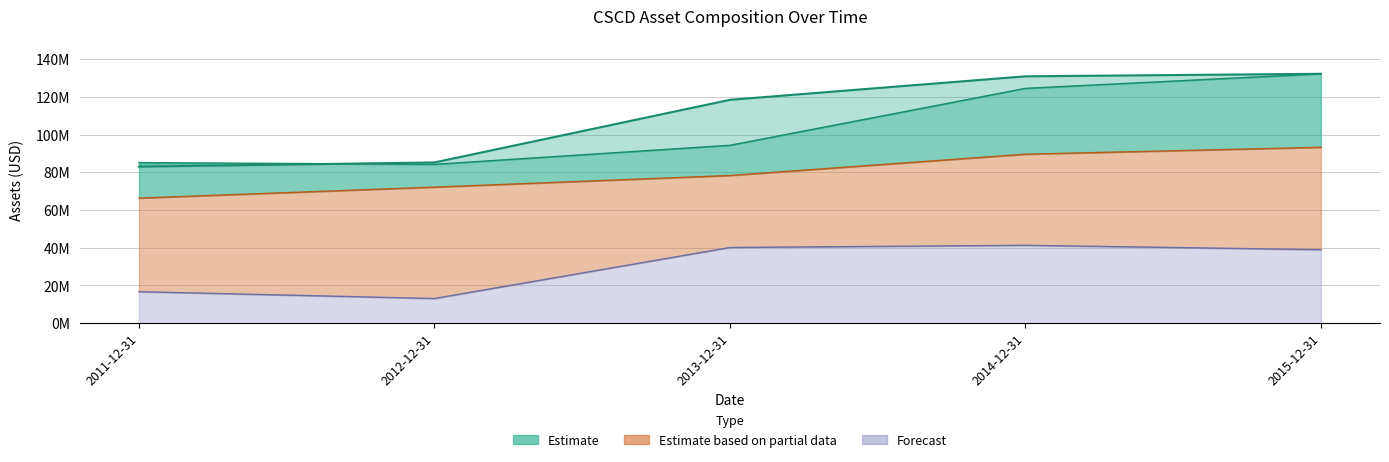

How many lines are shown in the chart?

4